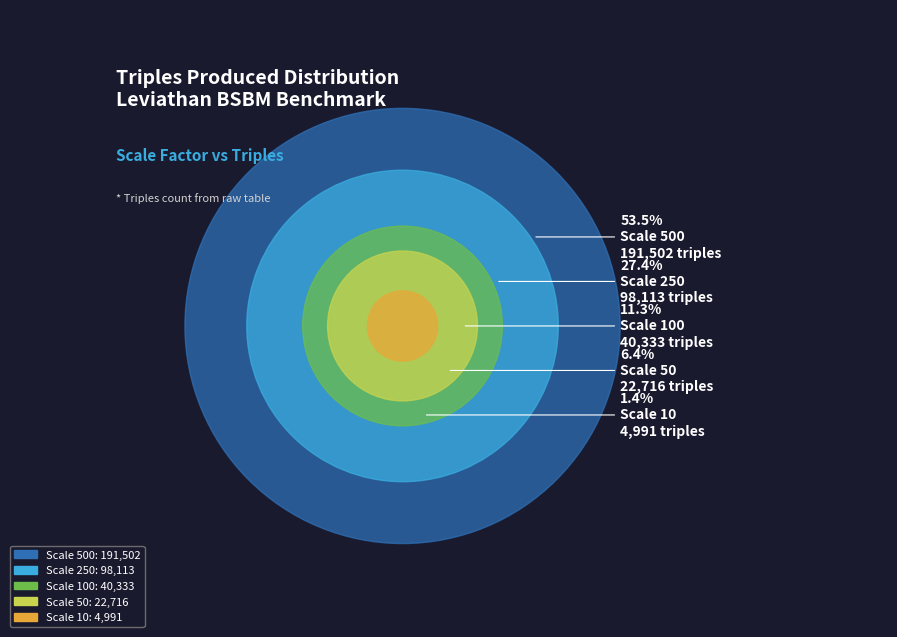

To the nearest percent, what is the difference between the Scale 100 and Scale 250 slice percentages?

16%